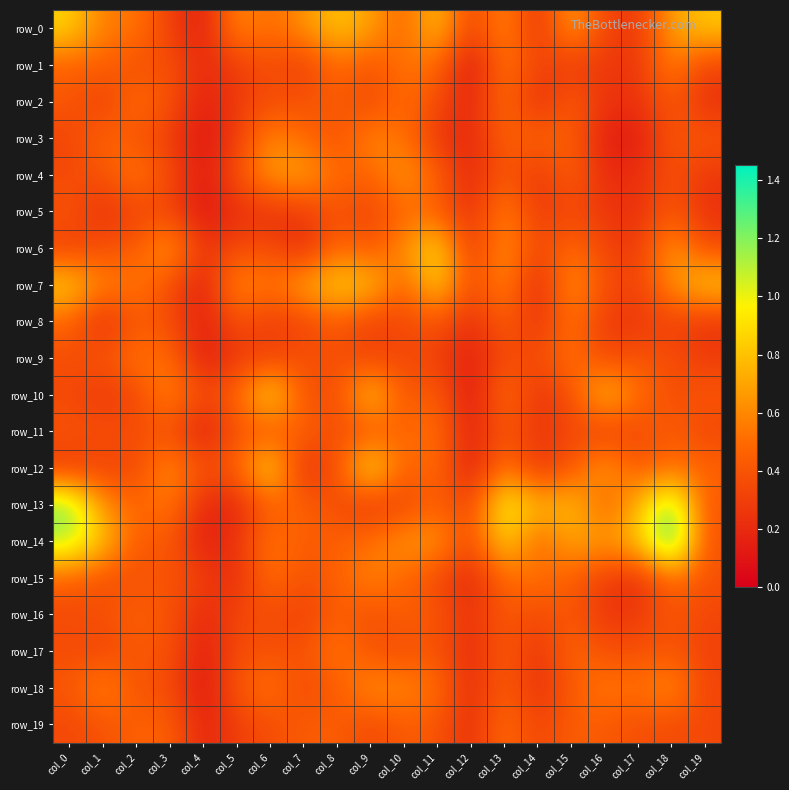

Is it true that row_16 equals 0.5 at col_19?

False